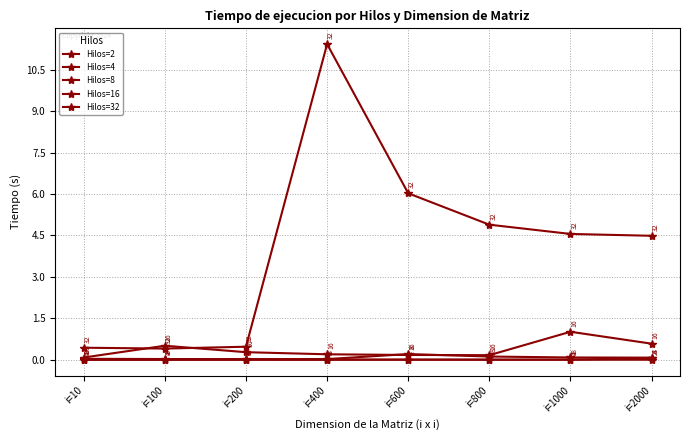

How many categories are shown in the chart?

8